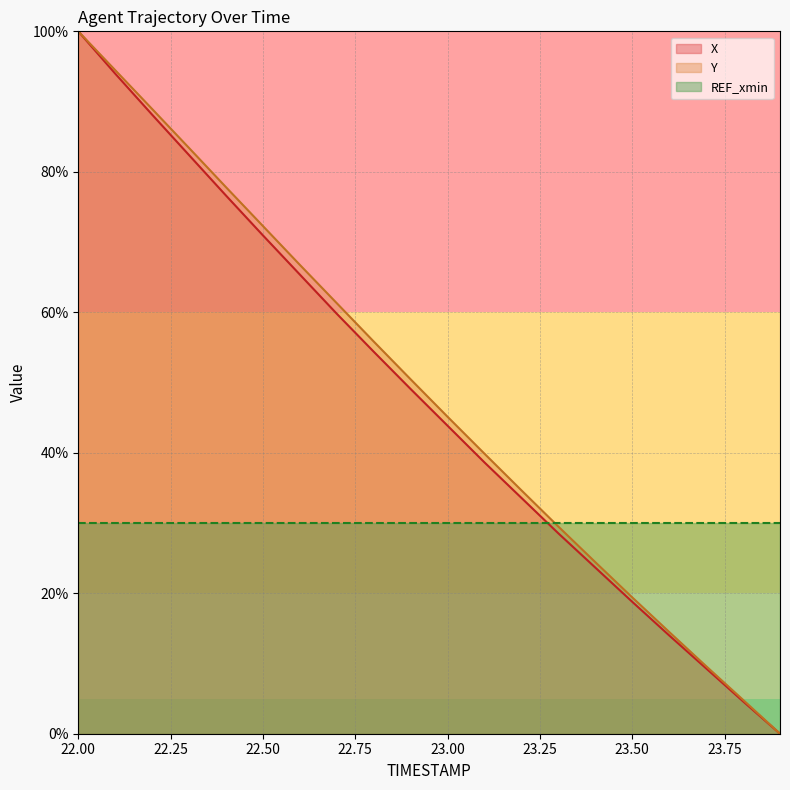

Is it true that Y equals 99.3 at 22.8?

False